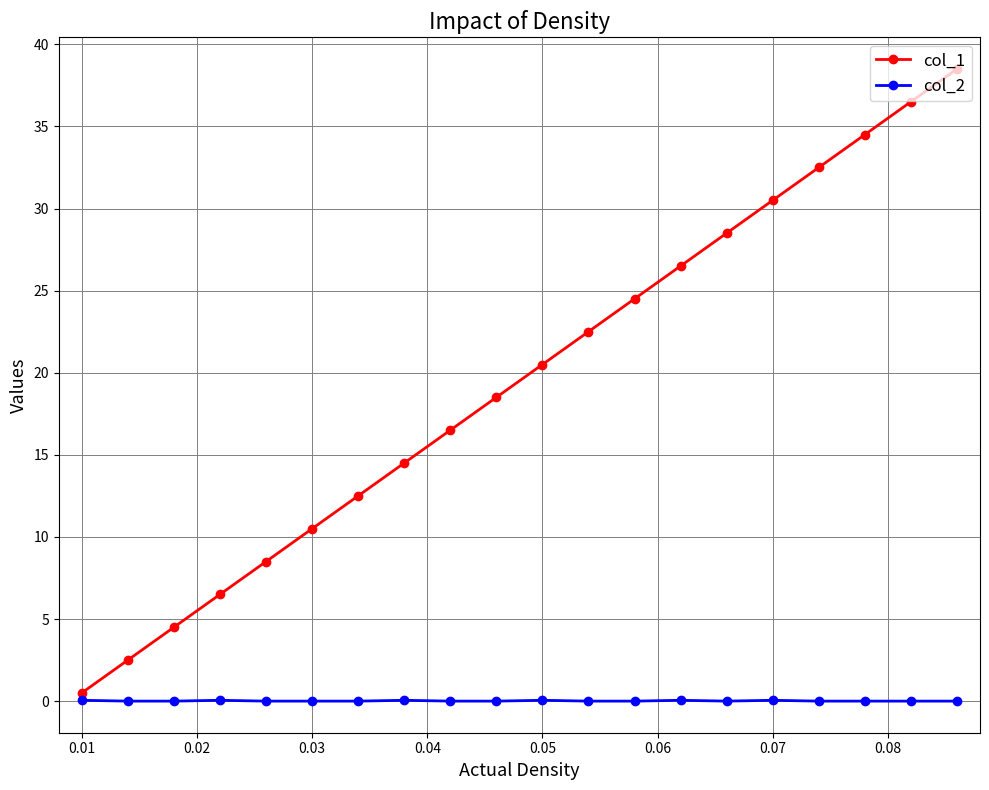

Does the chart have visible grid lines?

Yes